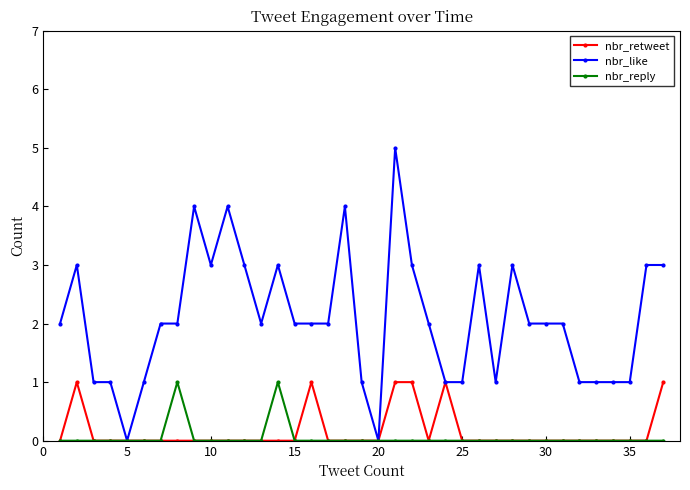

What is the maximum value for nbr_like?

5